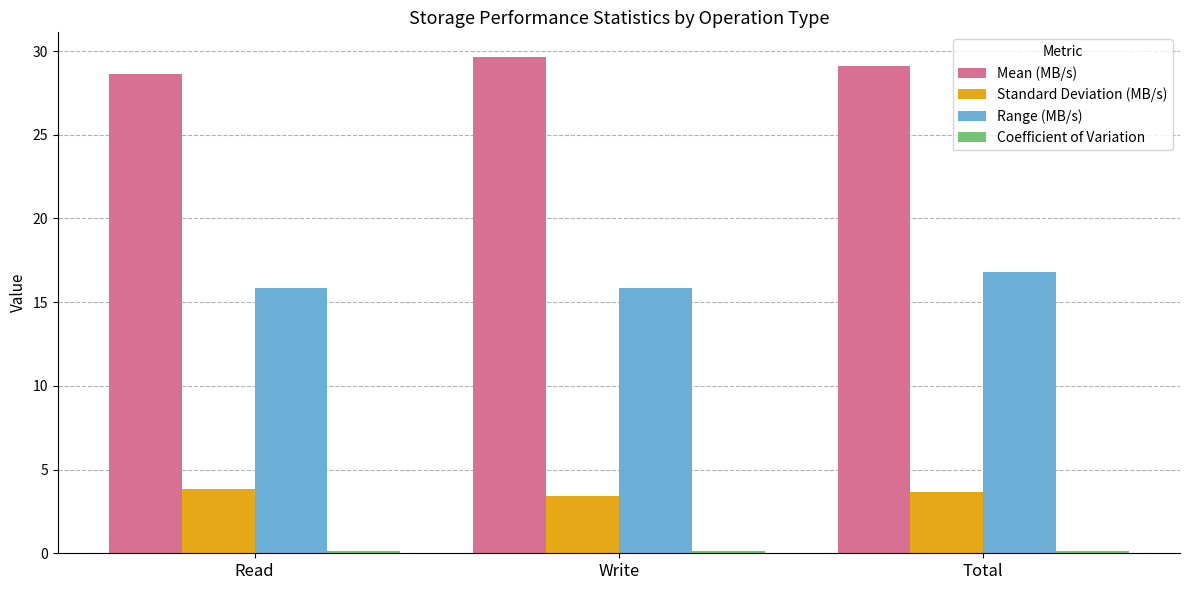

What is the sum of all Mean (MB/s) values?

87.4